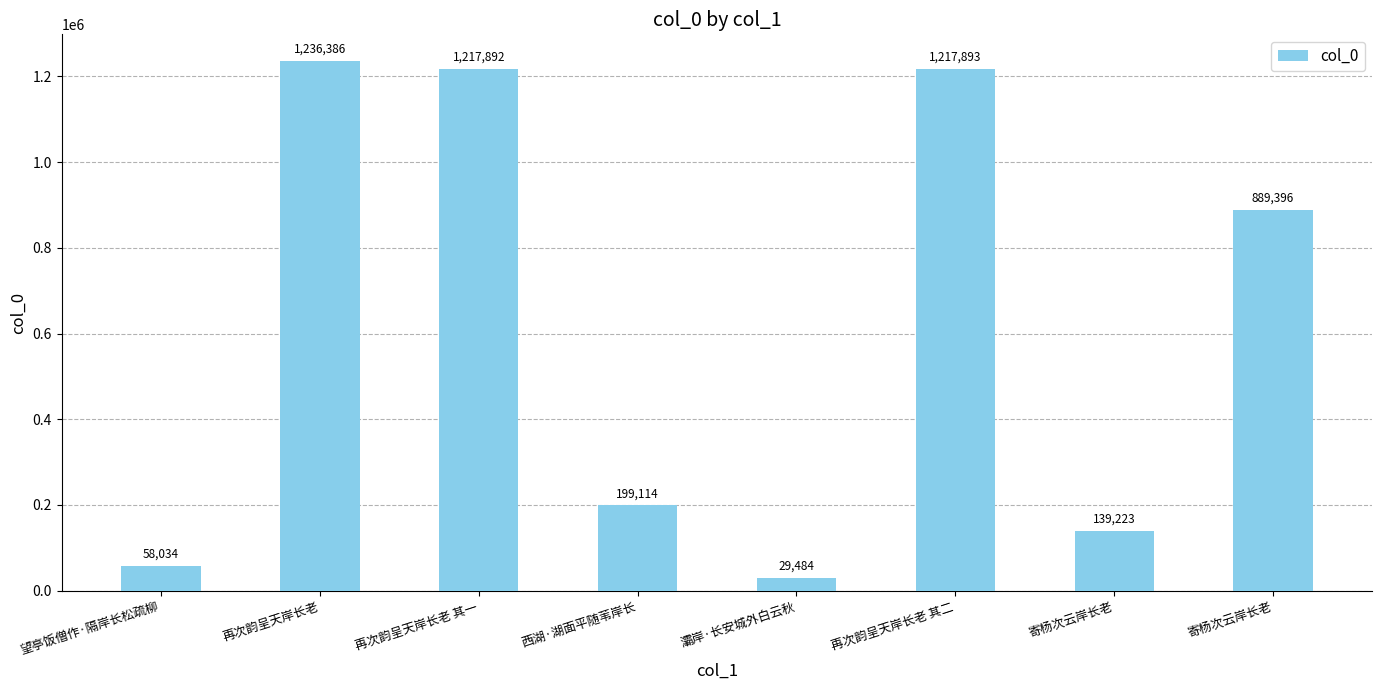

Between 寄杨次云岸长老 and 再次韵呈天岸长老 其一, which is larger?

再次韵呈天岸长老 其一